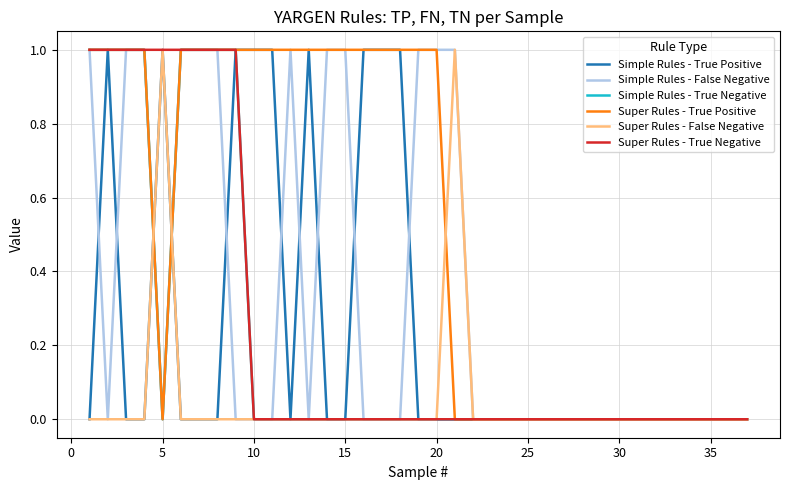

Which series has the largest total across all categories?

Super Rules - True Positive